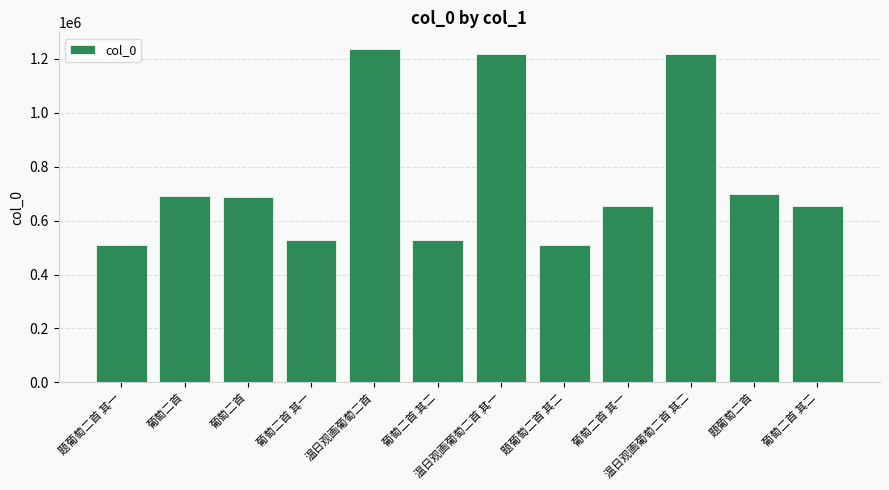

What is the change in value from 温日观画葡萄二首 其一 to 题葡萄二首 其二?

-710291